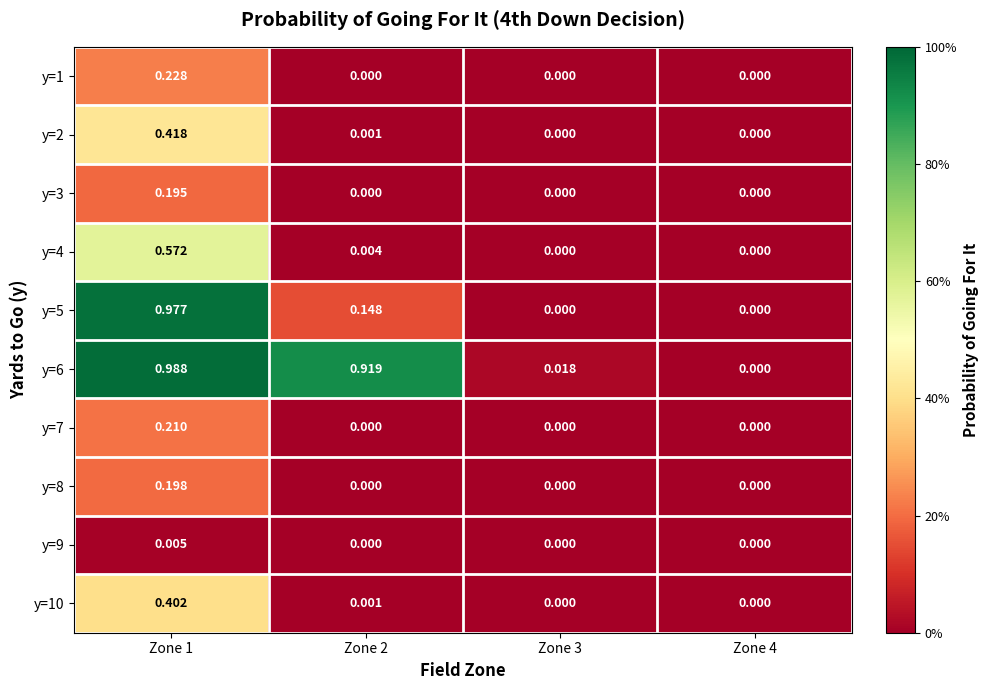

What is the difference between the highest and lowest values at Zone 1?

1.0